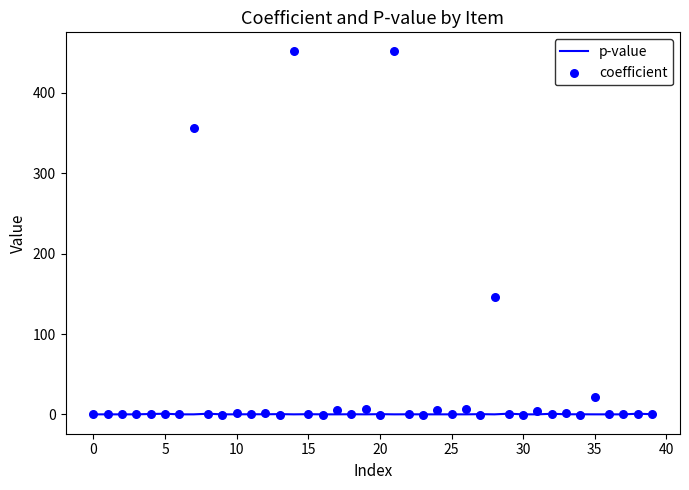

Which series contains the lowest Y value?

coefficient